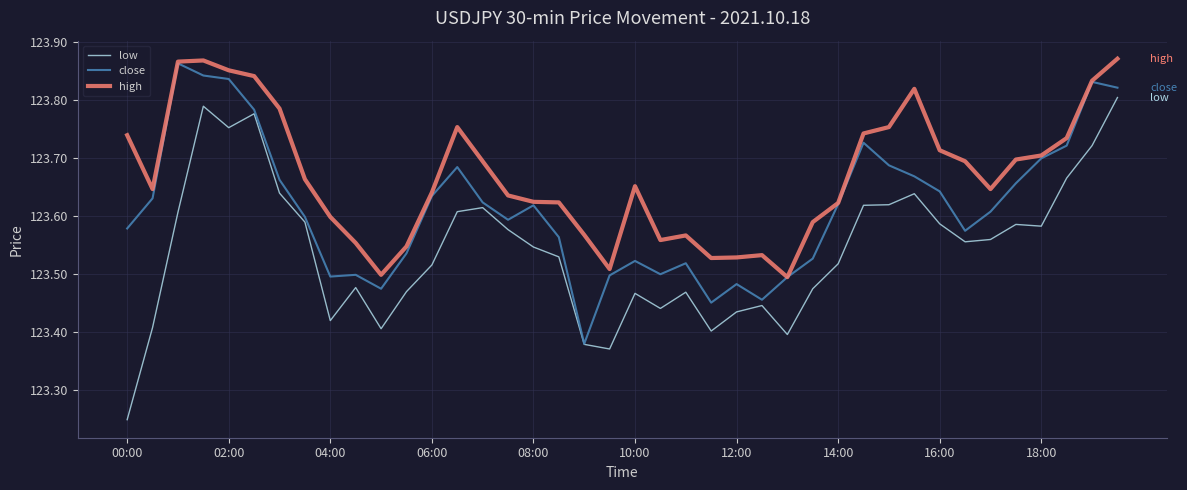

True or false: high and low intersect in this chart.

False